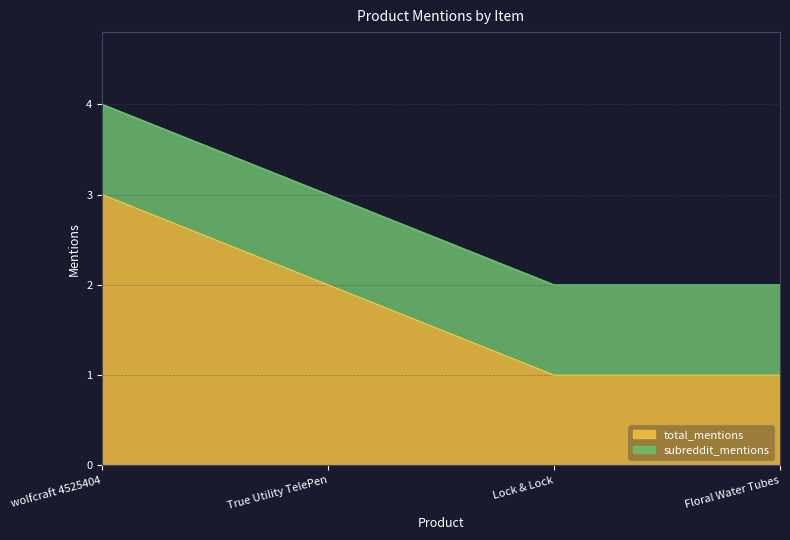

What is the maximum value shown in the chart?

3